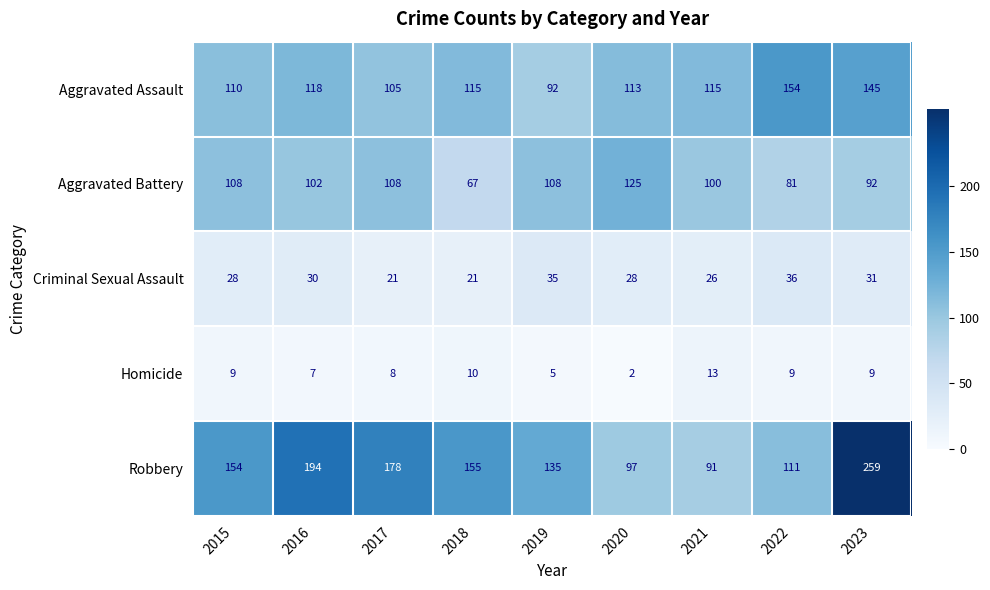

How many categories are shown in the chart?

9